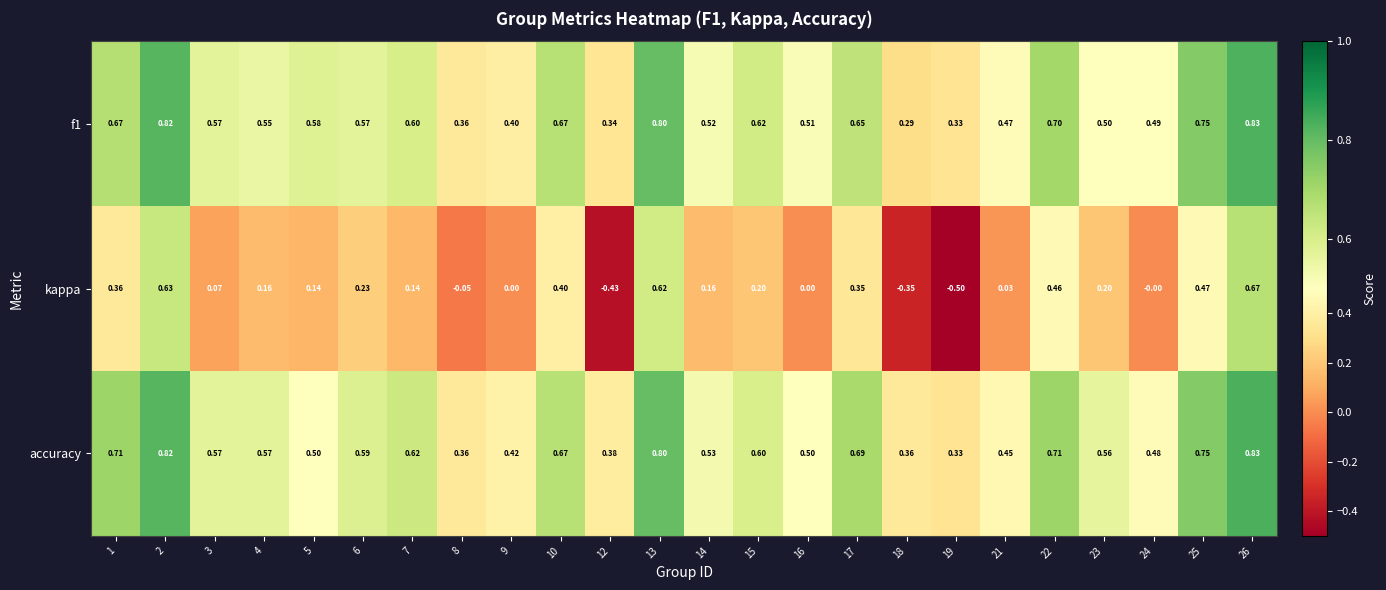

Which series has the largest range (max minus min)?

kappa